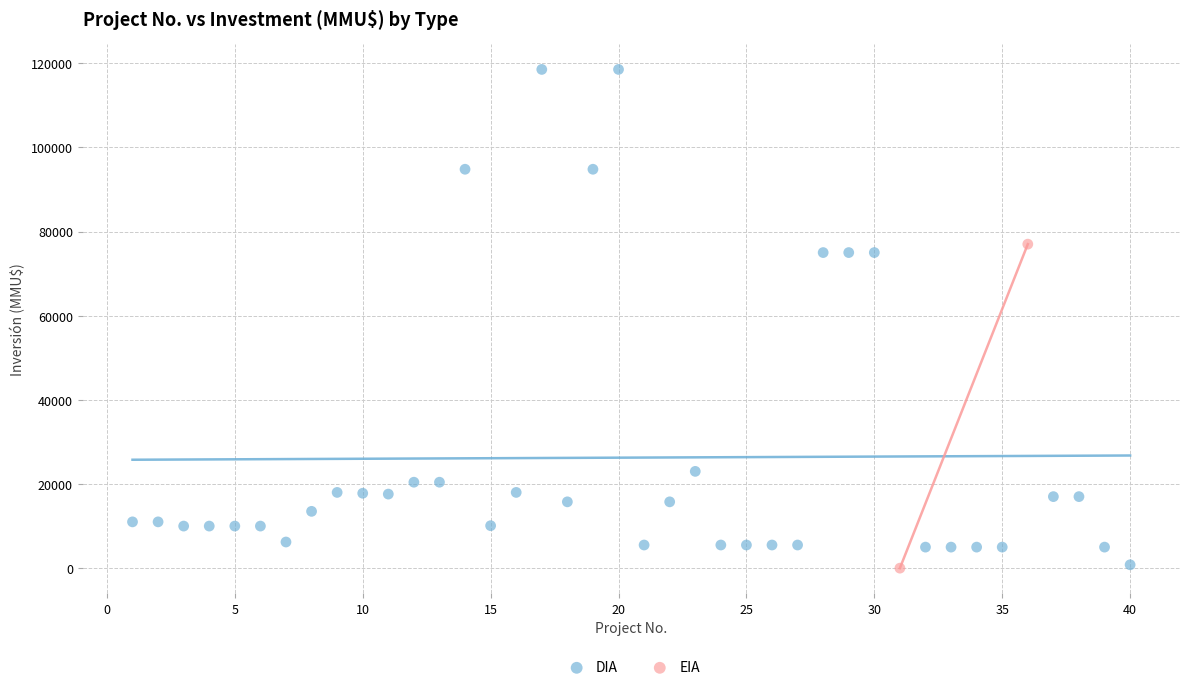

What are all the series names shown in the legend?

DIA, EIA